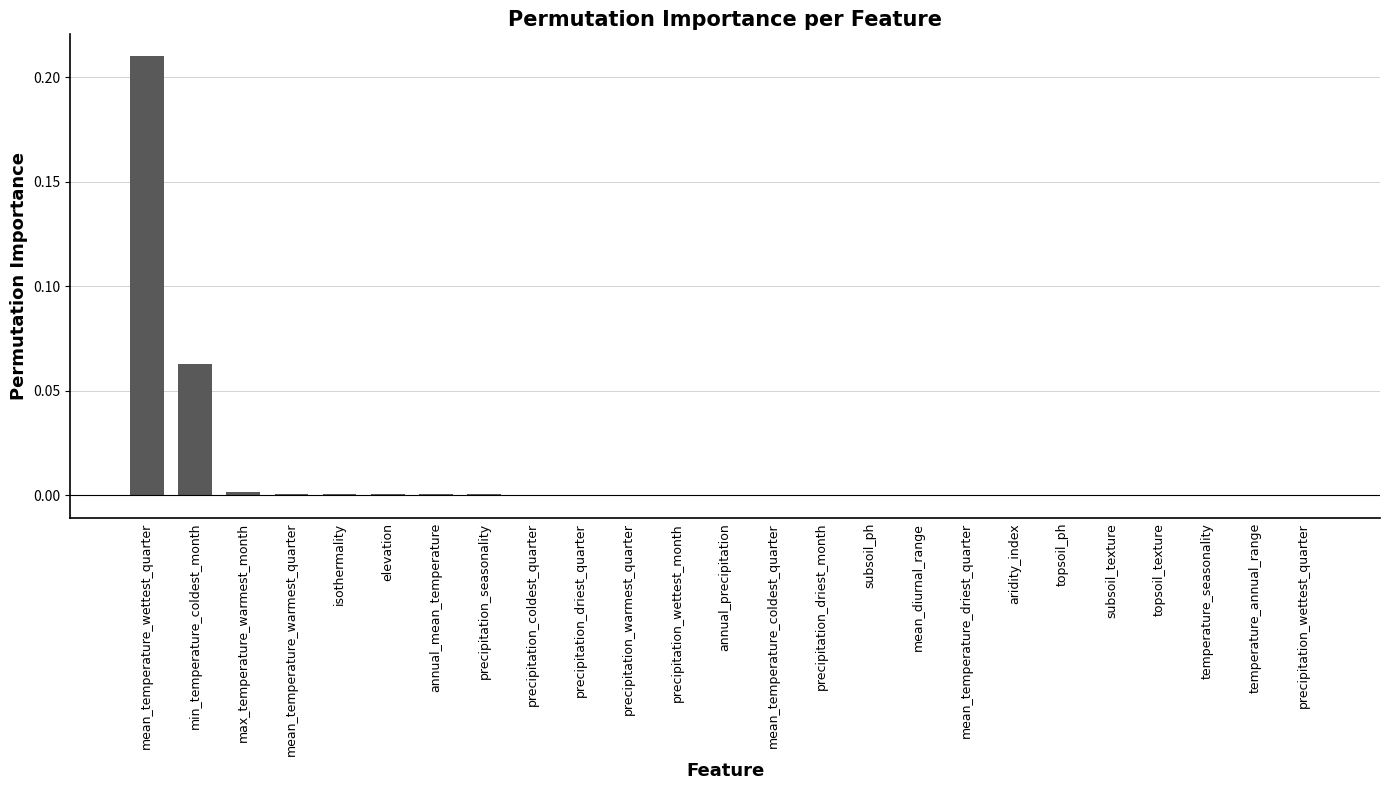

The value at precipitation_coldest_quarter is 0.0. True or false?

True